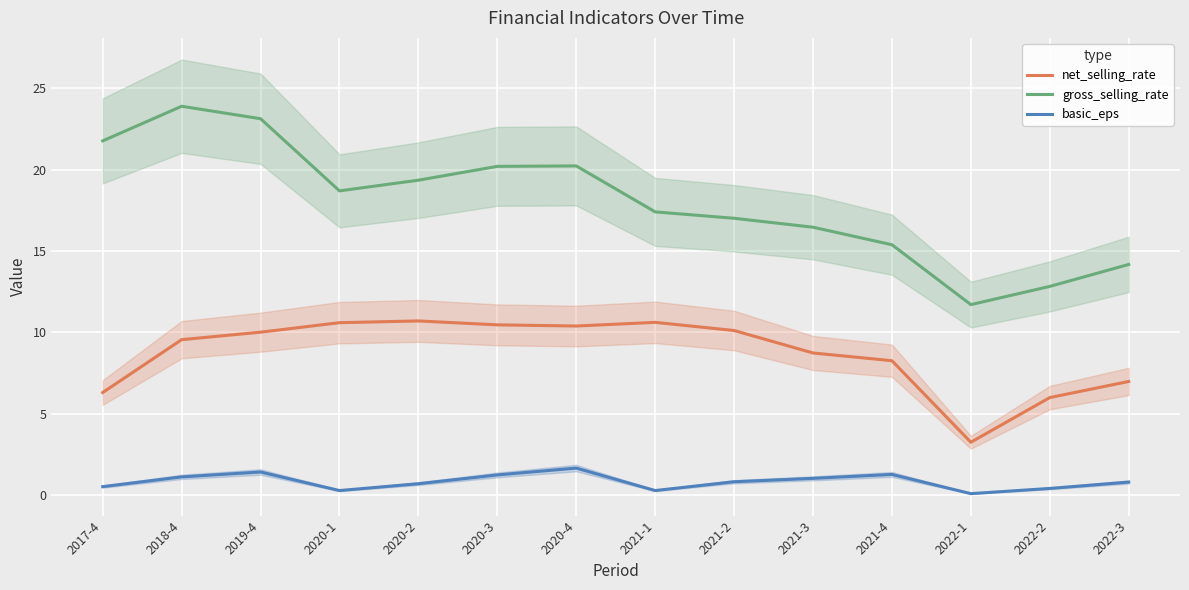

What is the value of the net_selling_rate point at the 11th from the left?

8.3